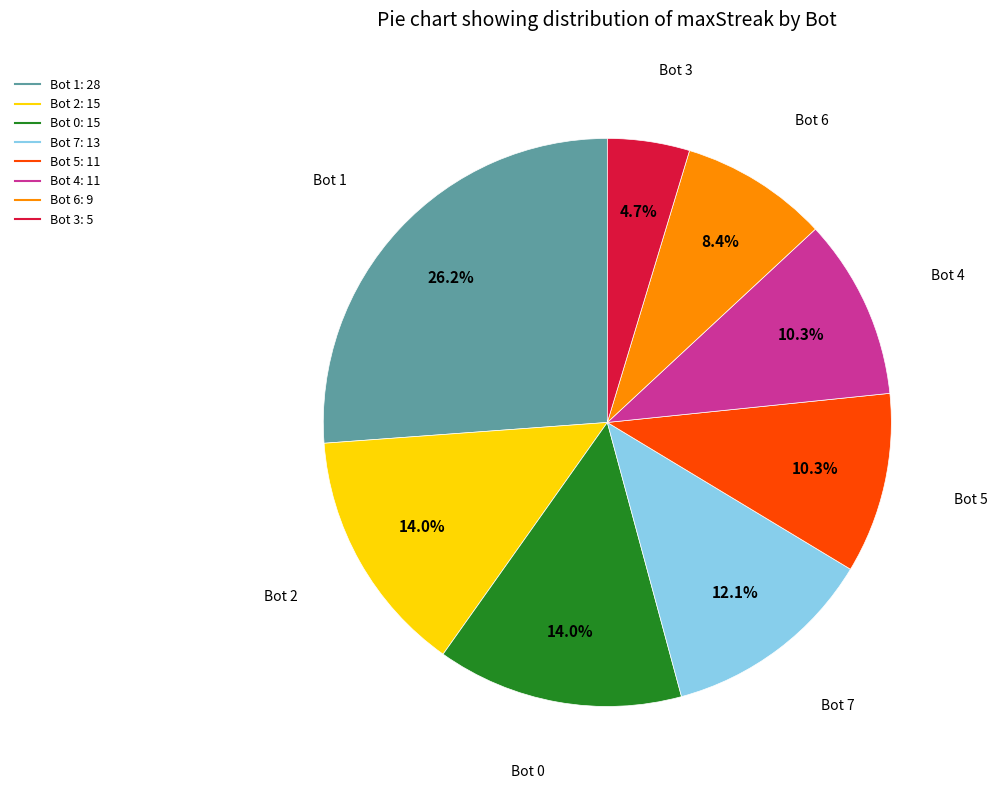

Does any single category account for the majority?

No